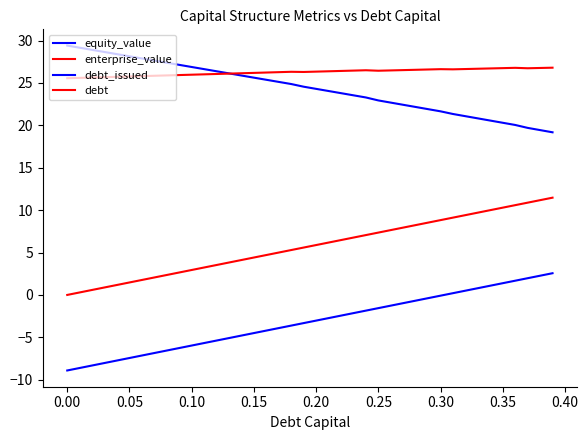

In enterprise_value, how many points are lower than both neighbors (excluding endpoints)?

4